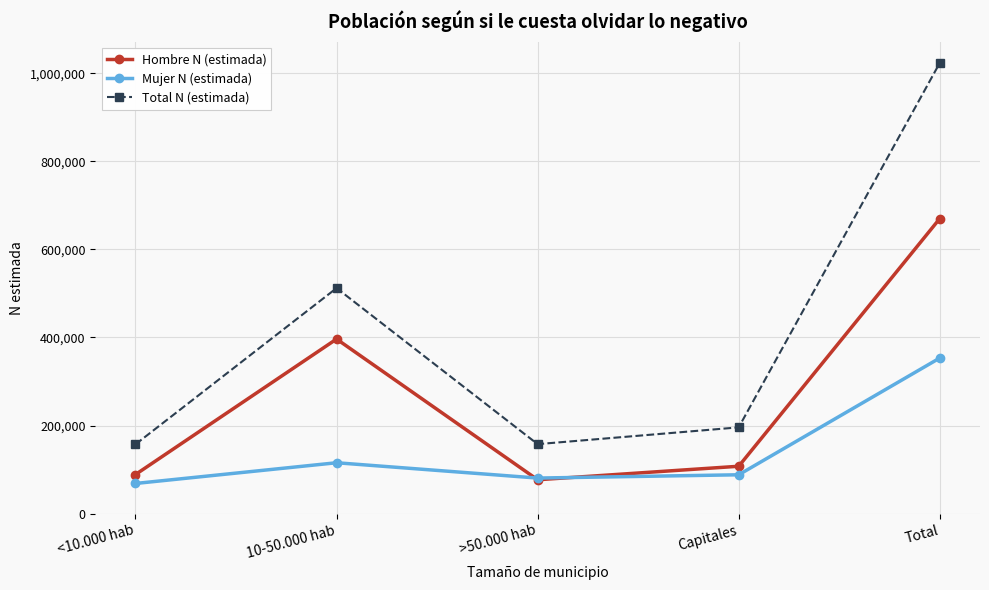

What is the label of the 4th point from the left?

Capitales